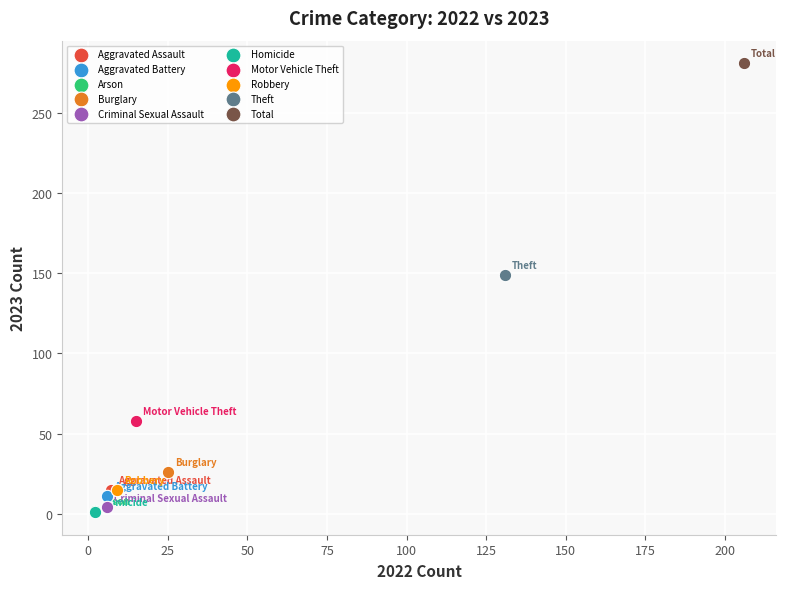

What are all the series names shown in the legend?

Aggravated Assault, Aggravated Battery, Arson, Burglary, Criminal Sexual Assault, Homicide, Motor Vehicle Theft, Robbery, Theft, Total